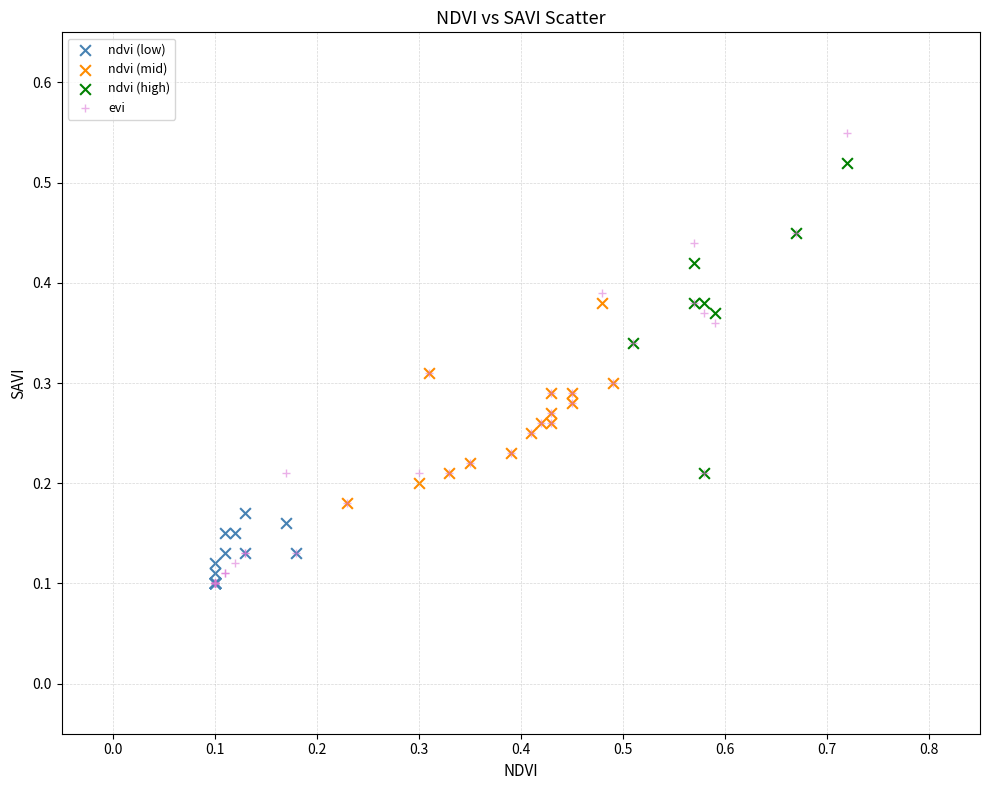

Which series has the widest spread of Y values?

evi